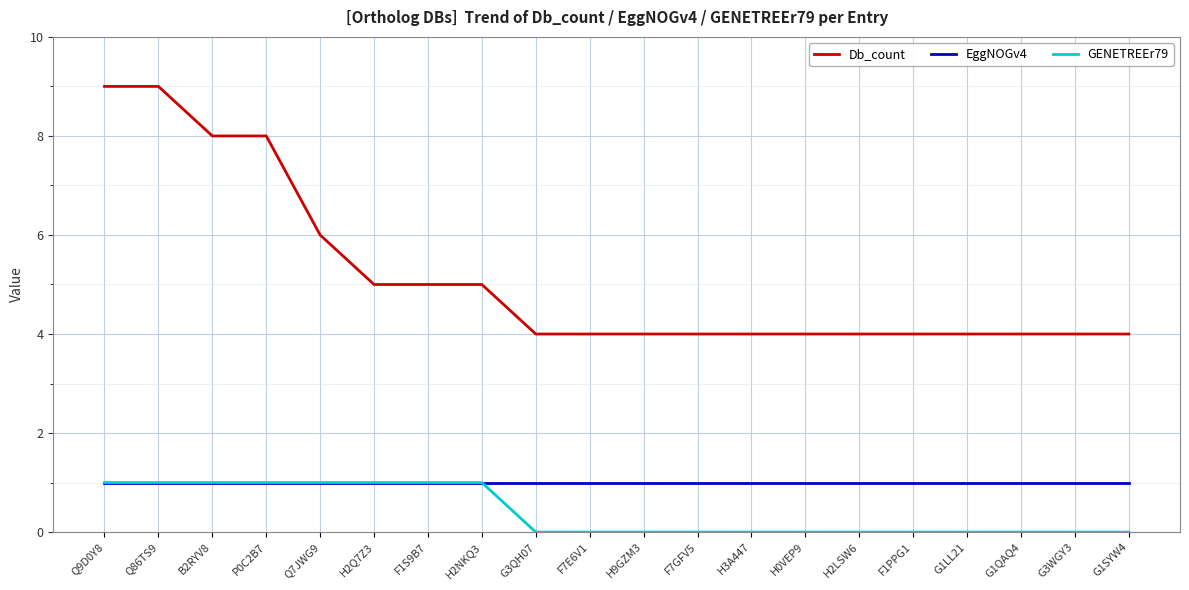

True or false: Db_count has a value of 2 at G1LL21.

False